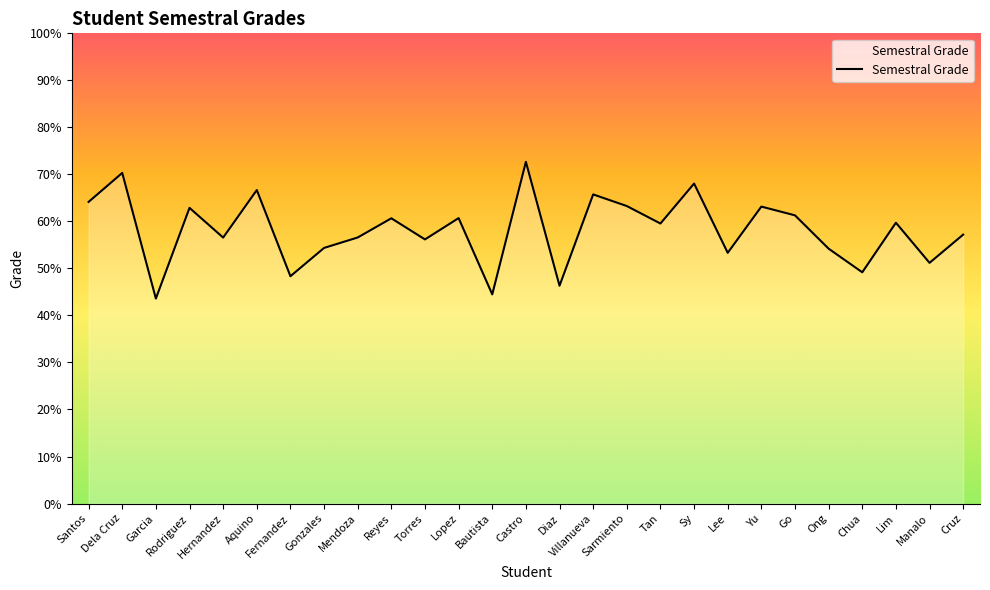

What position from the right is Torres?

17